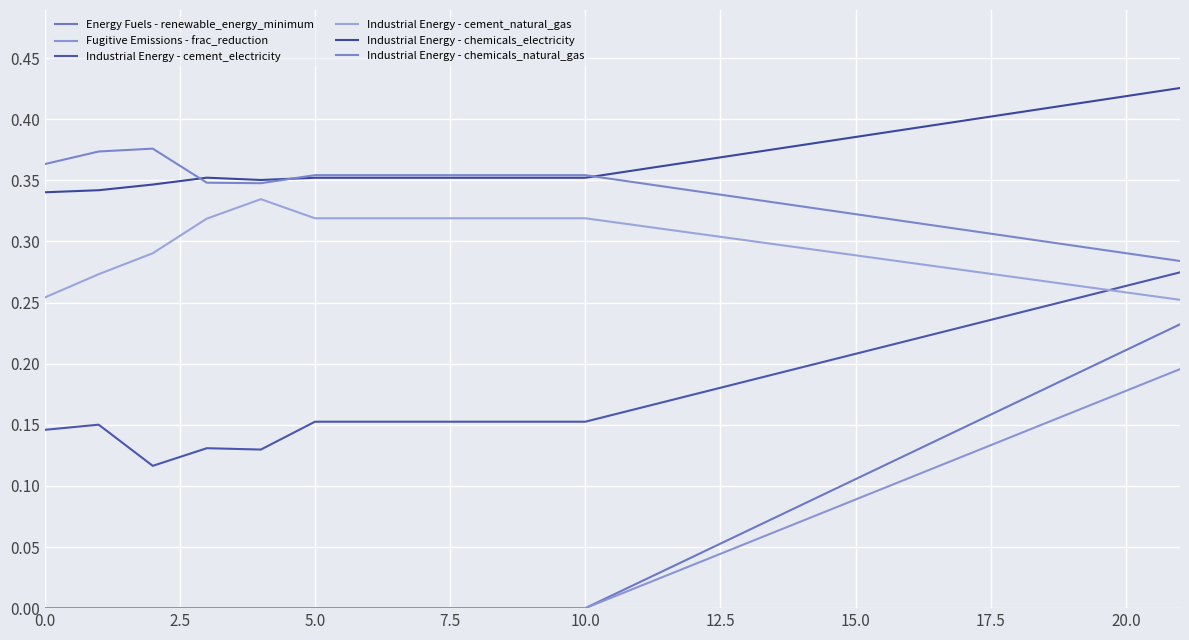

How many interior local peaks does the Industrial Energy - chemicals_natural_gas series have?

1